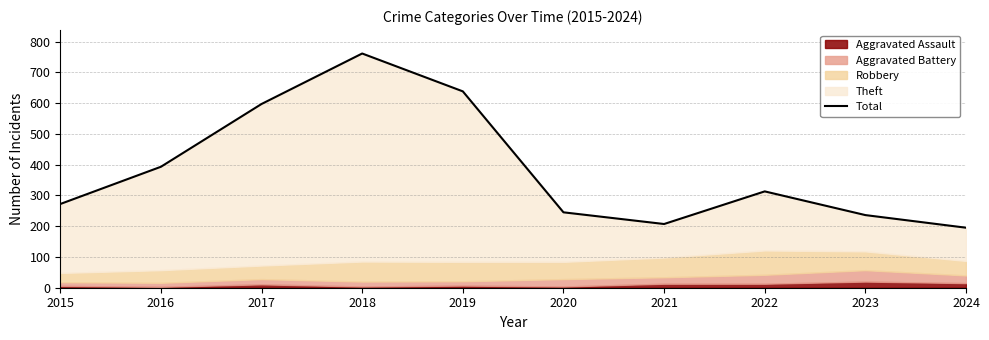

Rank the categories by value from highest to lowest.

2018, 2019, 2017, 2016, 2022, 2015, 2020, 2023, 2021, 2024